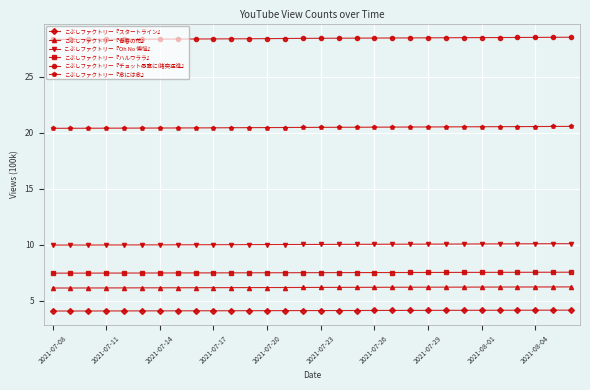

At how many categories does at least one series exceed 26?

30